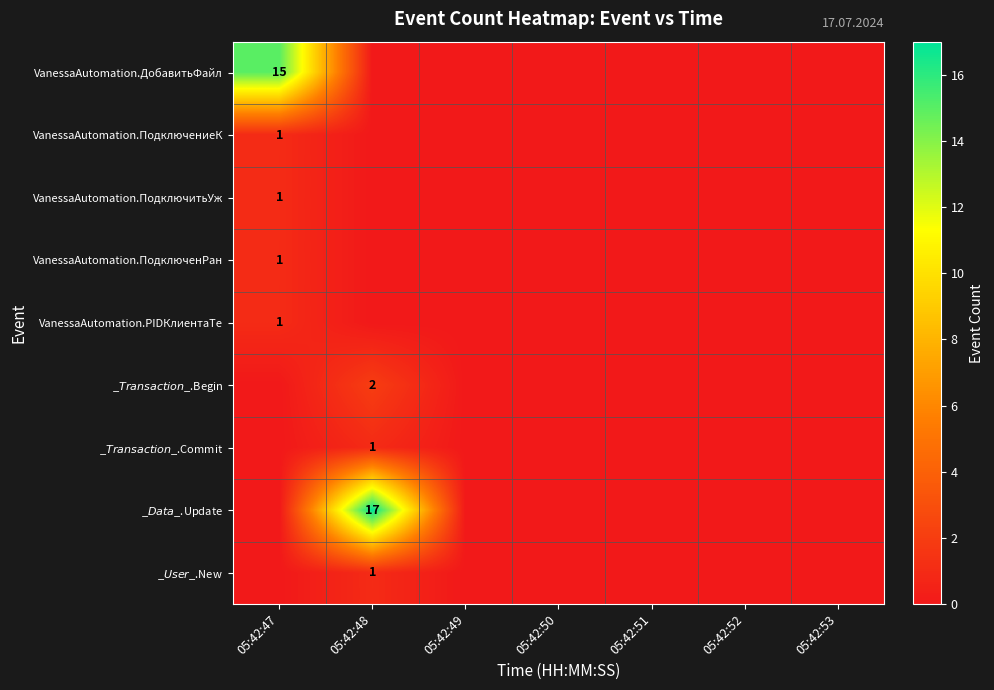

At which category is the sum across all series the highest?

05:42:48